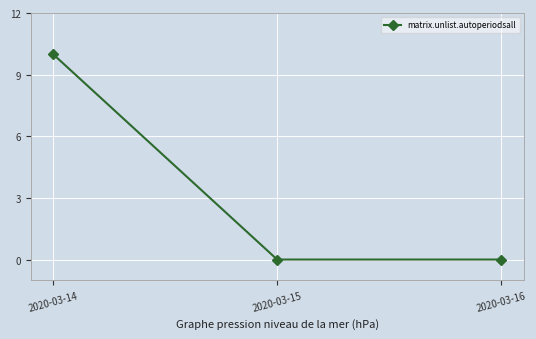

Reading left to right, transcribe all the data shown in this chart.

10	0	0